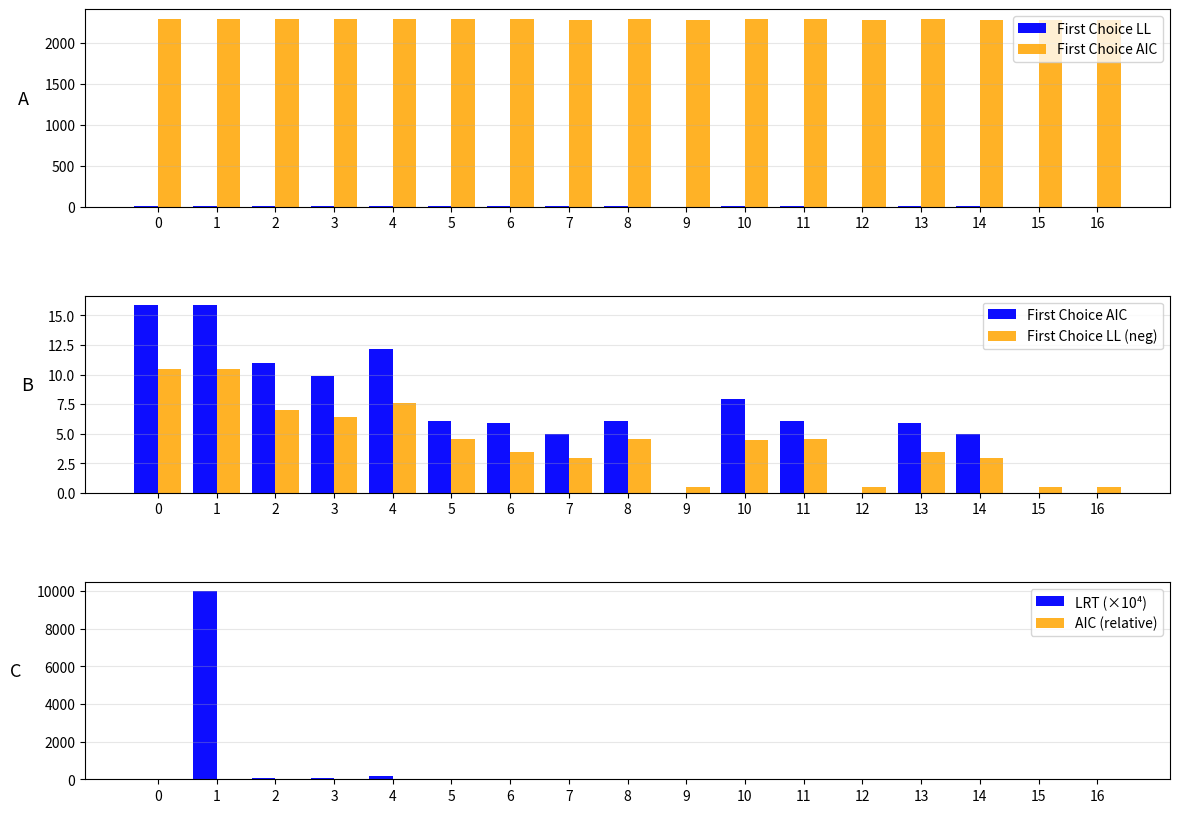

Rank the categories by First Choice LL value from highest to lowest.

0, 1, 4, 2, 3, 5, 8, 11, 10, 6, 13, 7, 14, 9, 12, 15, 16